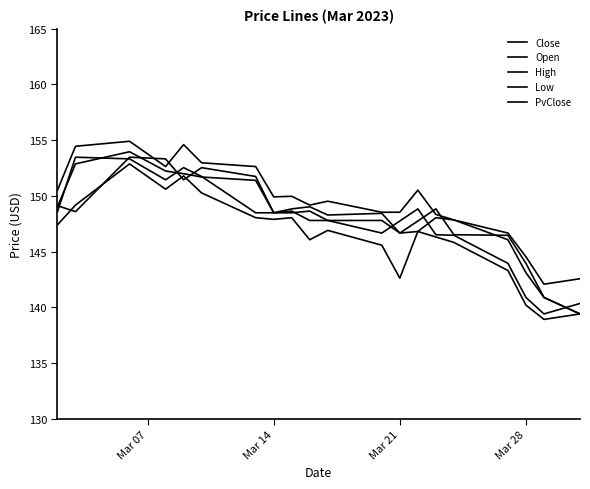

How many lines are shown in the chart?

5